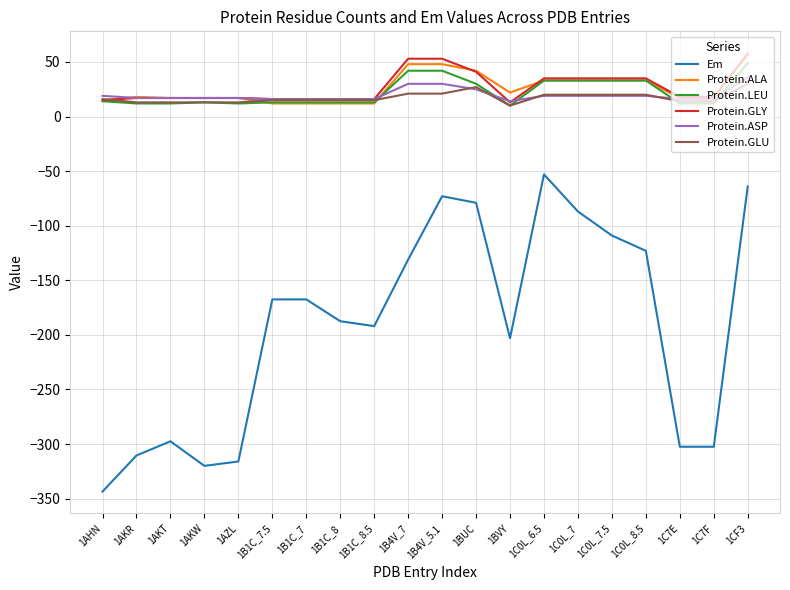

What is the total value across all series at 1AZL?

-240.0